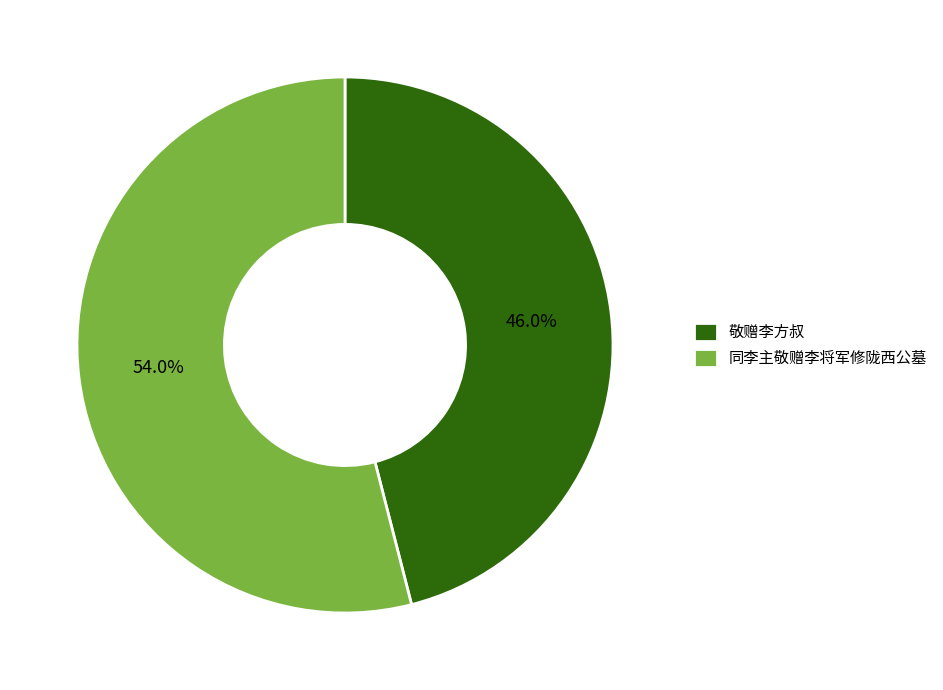

To the nearest percent, what portion does 同李主敬赠李将军修陇西公墓 represent?

54%